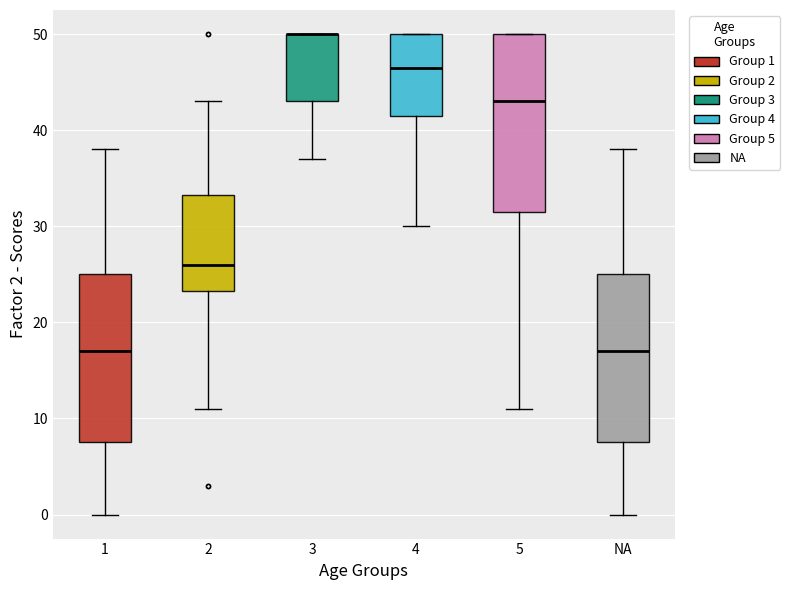

Which box is the tallest, from its lower edge to its upper edge?

5